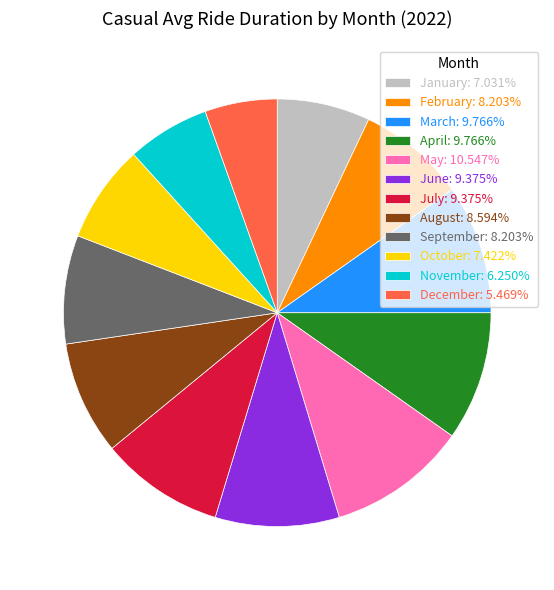

Combined, do February: 8.203% and July: 9.375% account for over 50%?

No